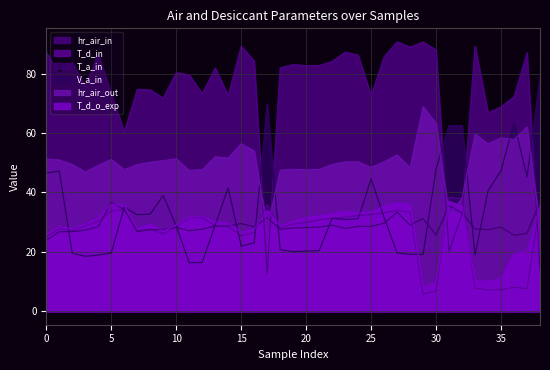

Reading left to right, transcribe all the data shown in this chart.

hr_air_in: 0=87.2	1=79.8	2=83.8	3=75.7	4=86.6	5=73.4	6=60.4	7=74.7	8=74.5	9=71.8	10=80.4	11=79.6	12=73.2	13=81.9	14=72.6	15=89.3	16=84.3	17=12.6	18=82.0	19=83.0	20=82.7	21=82.7	22=84.1	23=87.3	24=86.2	25=72.6	26=85.6	27=90.7	28=88.9	29=90.7	30=88.0	31=20.2	32=32.7	33=89.3	34=66.8	35=68.8	36=72.2	37=87.0	38=13.9
T_d_in: 0=25.1	1=27.8	2=27.1	3=28.7	4=30.2	5=33.7	6=34.3	7=27.1	8=27.6	9=26.1	10=28.3	11=31.5	12=31.5	13=28.8	14=28.5	15=25.4	16=26.5	17=35.9	18=28.1	19=29.4	20=29.9	21=30.8	22=31.2	23=31.7	24=32.2	25=32.6	26=33.2	27=34.0	28=33.3	29=5.7	30=6.8	31=38.3	32=37.9	33=7.8	34=7.2	35=7.2	36=8.1	37=7.6	38=36.5
T_a_in: 0=23.9	1=26.8	2=26.8	3=27.3	4=28.4	5=36.7	6=34.2	7=26.8	8=27.5	9=27.4	10=28.3	11=27.1	12=27.6	13=28.7	14=28.7	15=29.6	16=28.4	17=31.5	18=27.6	19=28.0	20=28.2	21=28.3	22=29.0	23=27.9	24=28.6	25=28.6	26=29.6	27=33.4	28=29.0	29=31.2	30=25.7	31=35.5	32=33.0	33=27.7	34=27.5	35=28.3	36=25.6	37=26.2	38=36.8
V_a_in: 0=46.5	1=47.2	2=19.5	3=18.5	4=18.9	5=19.6	6=35.0	7=32.5	8=32.7	9=39.0	10=28.7	11=16.4	12=16.4	13=29.1	14=41.6	15=21.9	16=23.0	17=69.8	18=20.8	19=20.1	20=20.2	21=20.4	22=31.3	23=30.9	24=31.2	25=44.6	26=31.6	27=19.6	28=19.2	29=19.1	30=47.9	31=62.5	32=62.5	33=18.9	34=40.5	35=47.3	36=63.6	37=45.2	38=78.8
hr_air_out: 0=51.2	1=50.9	2=49.4	3=46.9	4=49.1	5=51.1	6=47.7	7=49.4	8=50.2	9=50.7	10=51.4	11=47.4	12=47.7	13=52.0	14=51.5	15=56.4	16=54.0	17=28.2	18=47.5	19=47.8	20=47.6	21=47.8	22=49.4	23=50.3	24=50.3	25=48.4	26=50.3	27=52.6	28=48.3	29=68.9	30=63.2	31=32.5	32=38.1	33=59.7	34=56.4	35=58.4	36=57.8	37=62.0	38=28.6
T_d_o_exp: 0=25.7	1=28.4	2=27.8	3=29.3	4=31.4	5=36.1	6=35.7	7=27.8	8=29.3	9=27.0	10=29.1	11=31.7	12=31.8	13=30.1	14=29.6	15=26.7	16=27.6	17=34.0	18=28.8	19=30.3	20=31.6	21=32.1	22=32.9	23=33.6	24=33.2	25=33.5	26=35.3	27=36.5	28=35.8	29=7.9	30=9.9	31=37.0	32=35.3	33=10.2	34=10.1	35=10.9	36=19.5	37=19.9	38=35.1